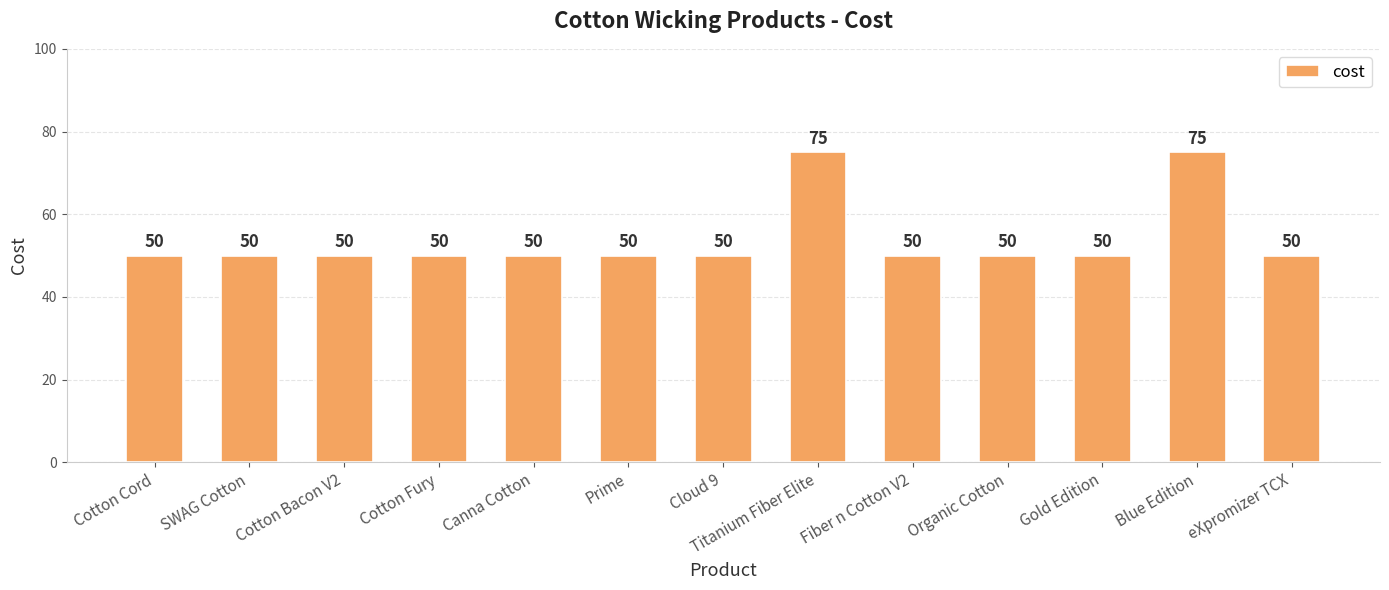

What is the ratio of the value at Cloud 9 to the value at Prime?

1.0